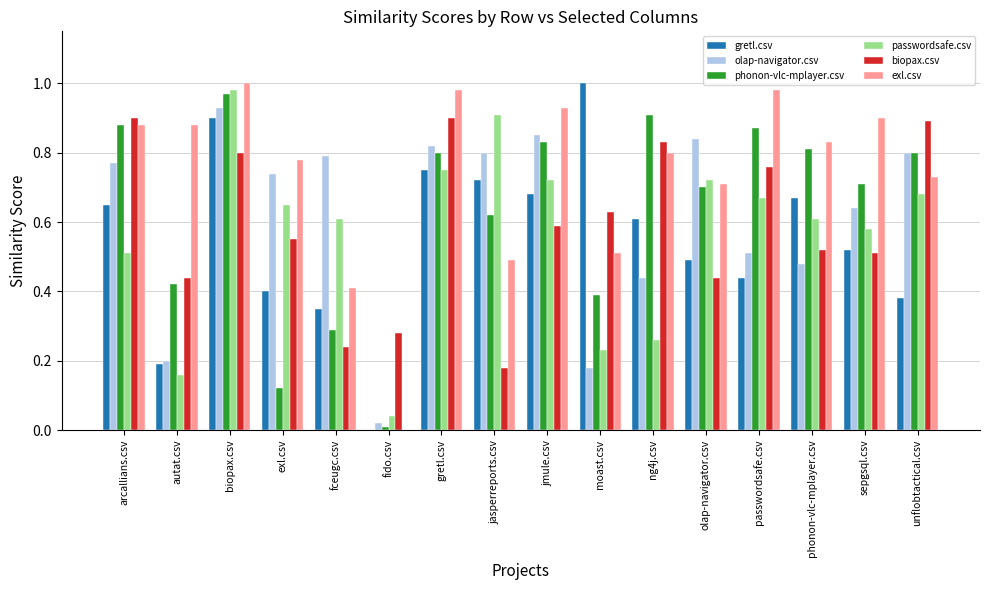

What is the sum of all biopax.csv values?

9.5